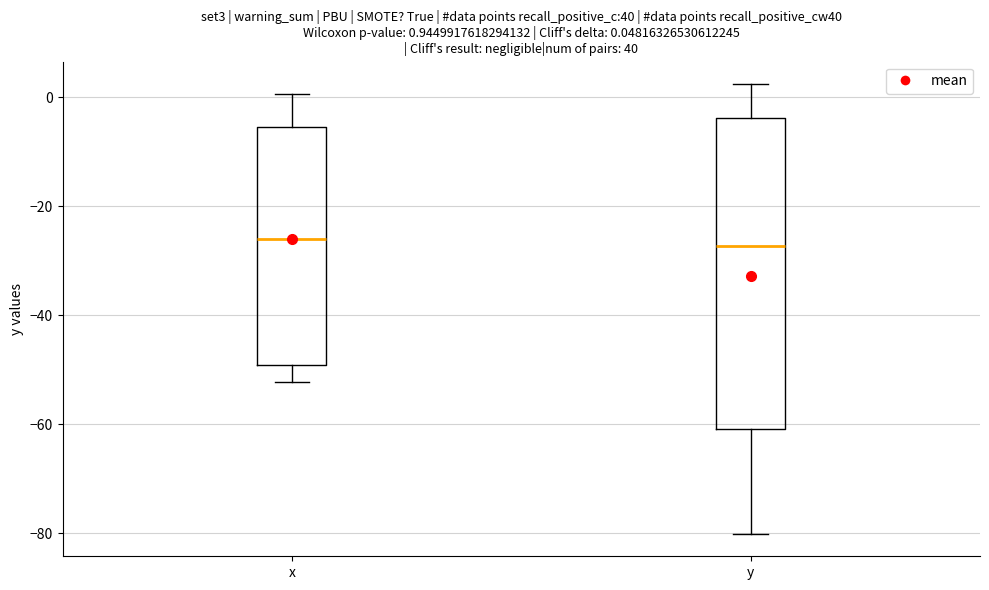

Comparing the boxes themselves (not the whiskers), which one is the tallest?

y